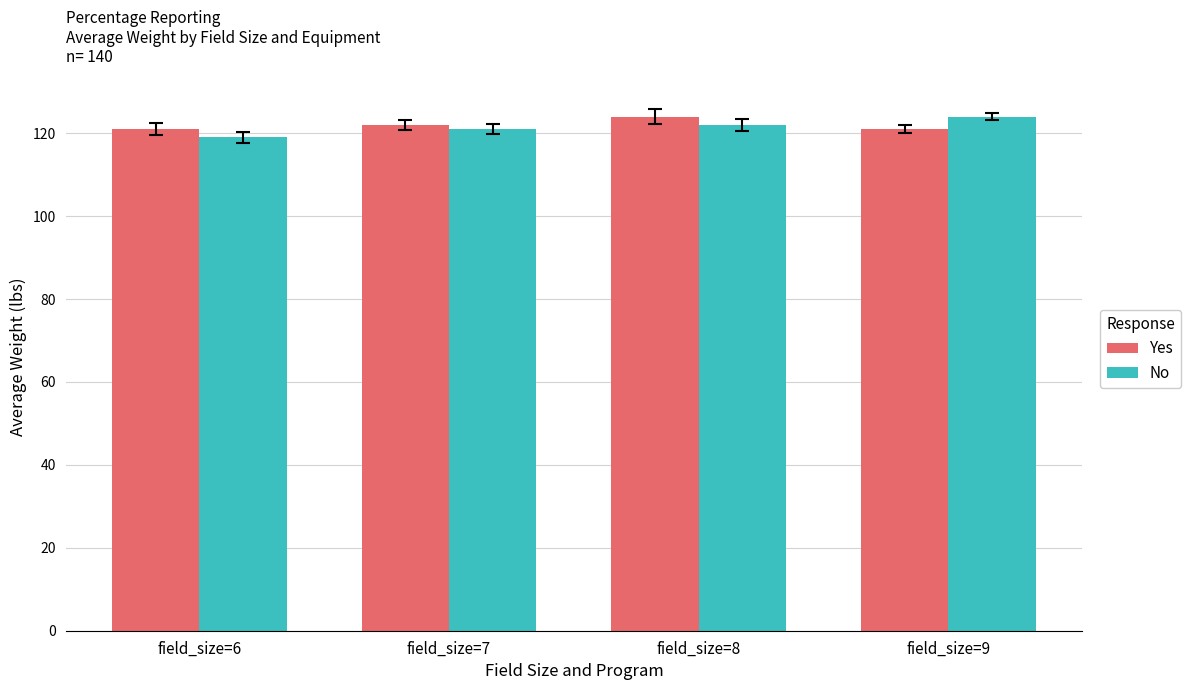

Read the Yes value at field_size=8.

124